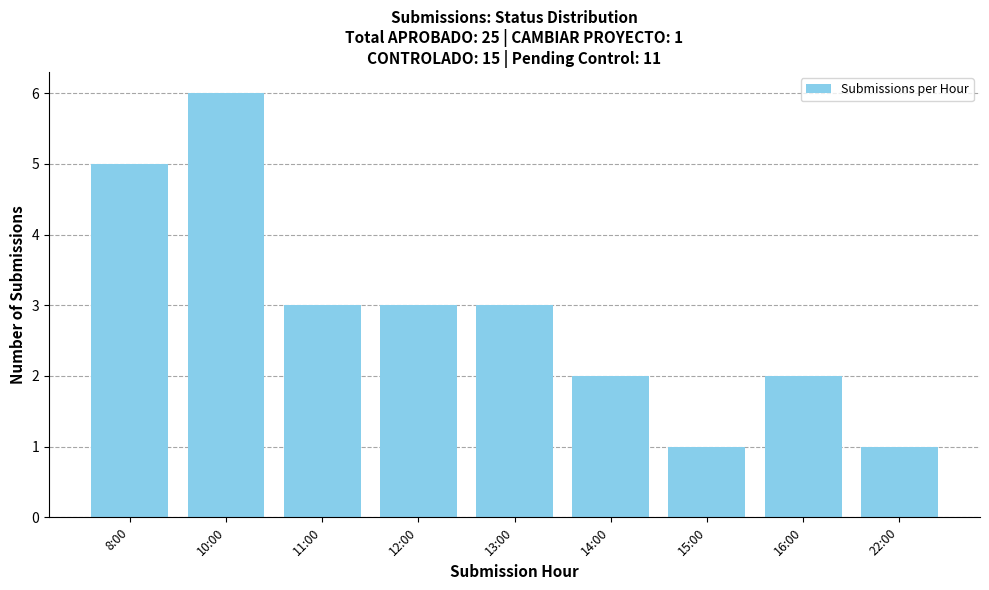

What is the change in value from 8:00 to 13:00?

-2